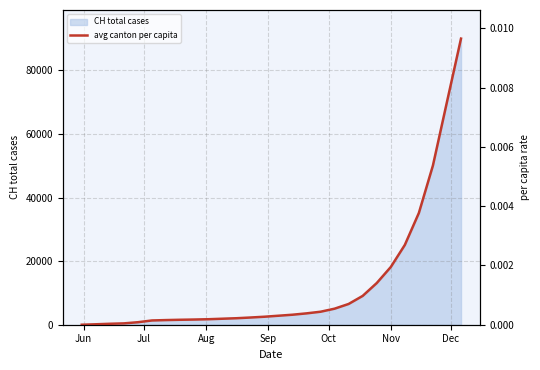

The value at Aug is 0.0. True or false?

False